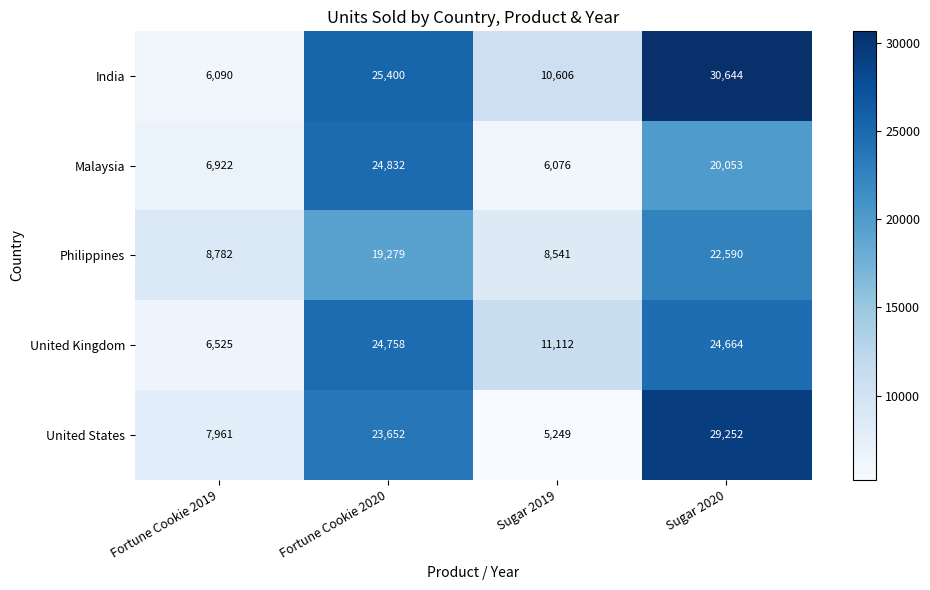

The value of India at Fortune Cookie 2020 is 25400. True or false?

True